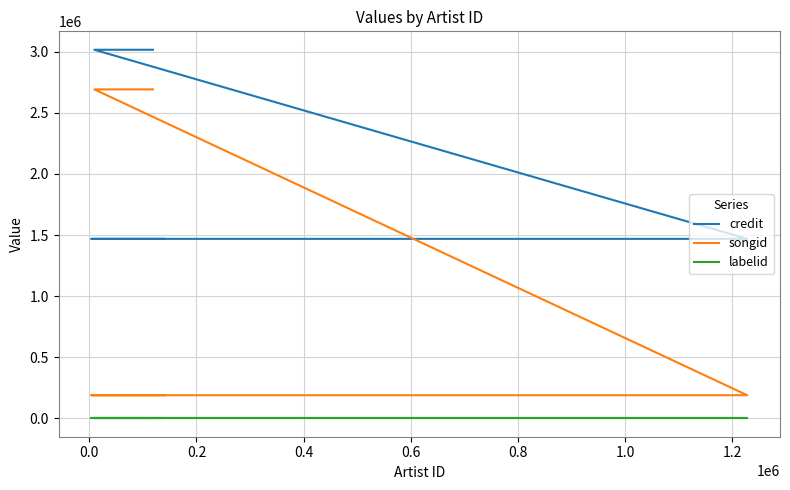

How many values in the songid series exceed 189070?

2